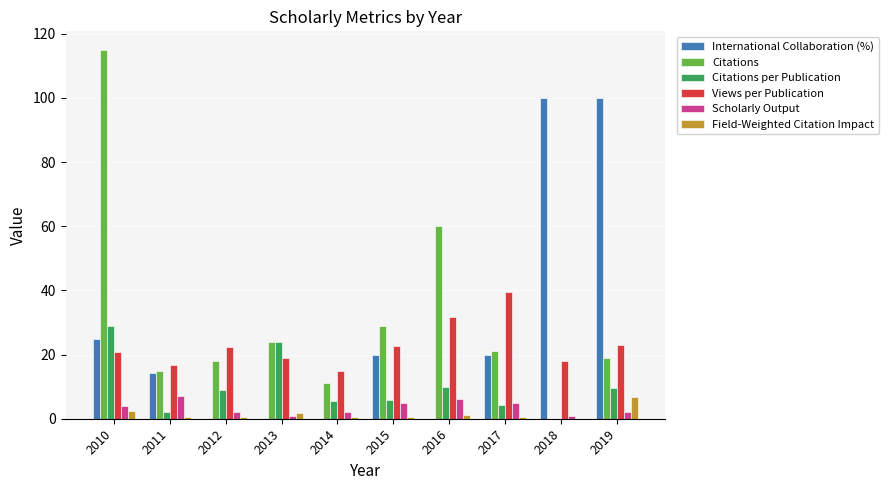

Between 2011 and 2015, which series saw the biggest shift?

Citations